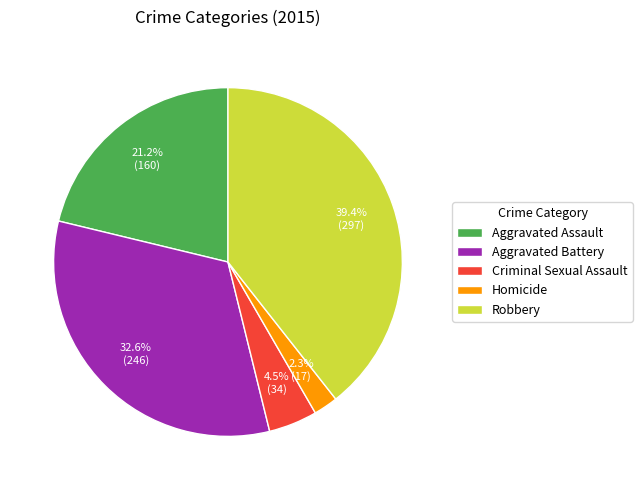

To the nearest percent, what is the difference between the Aggravated Assault and Criminal Sexual Assault slice percentages?

17%